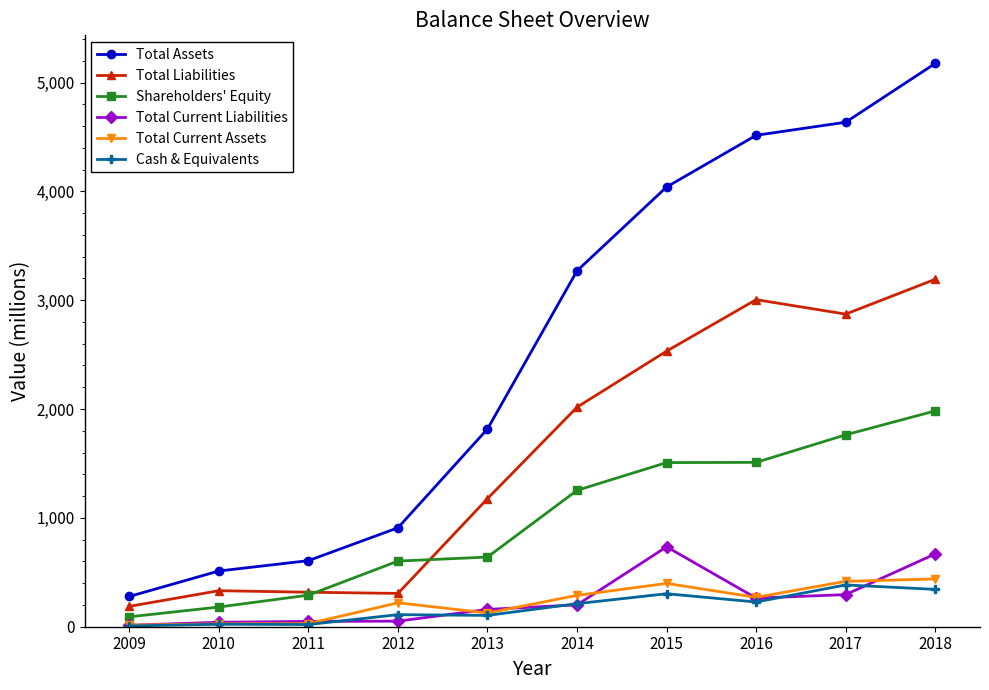

What are all the series names shown in the legend?

Total Assets, Total Liabilities, Shareholders' Equity, Total Current Liabilities, Total Current Assets, Cash & Equivalents